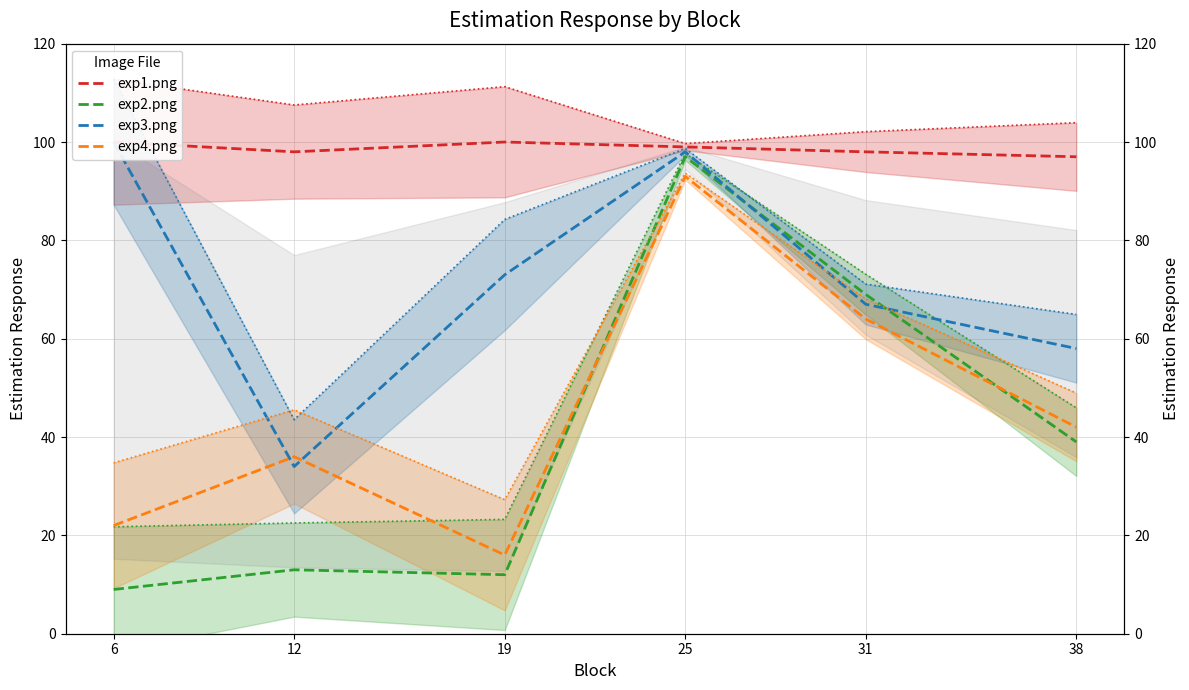

True or false: exp3.png and exp1.png intersect in this chart.

False